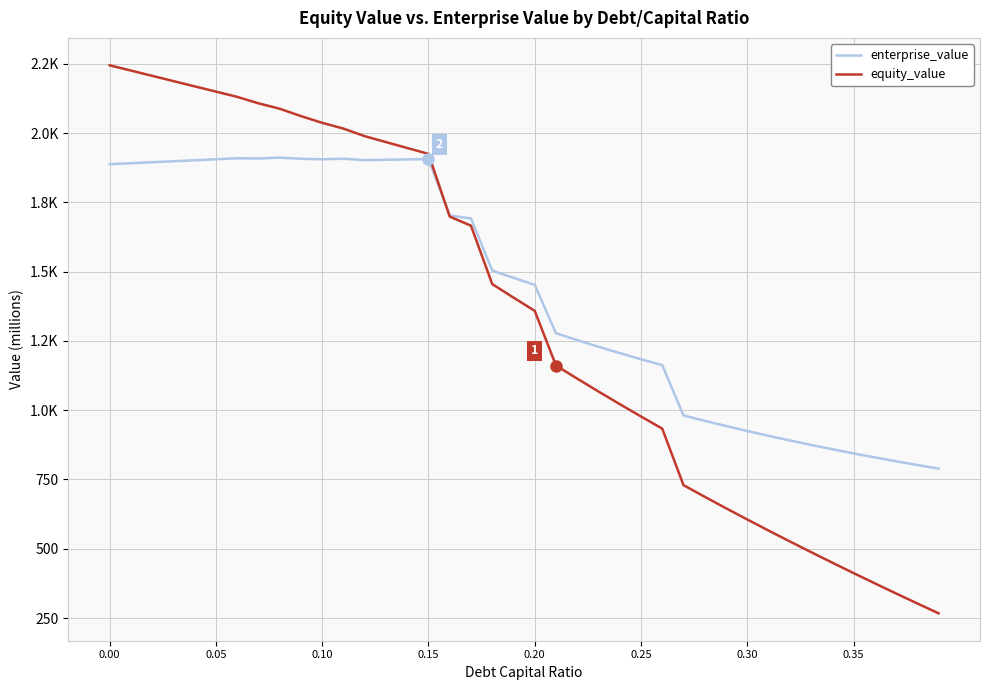

True or false: equity_value and enterprise_value intersect in this chart.

True